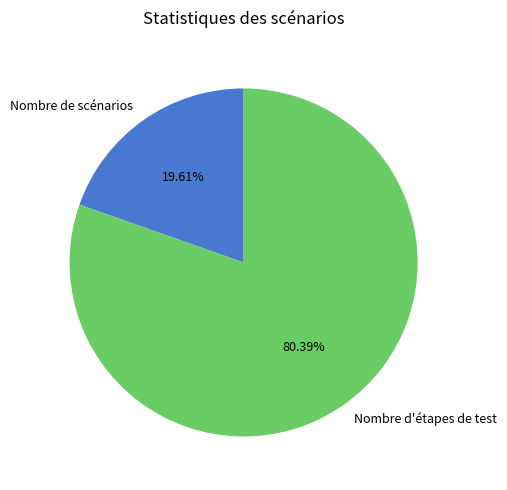

Does any single category account for the majority?

Yes